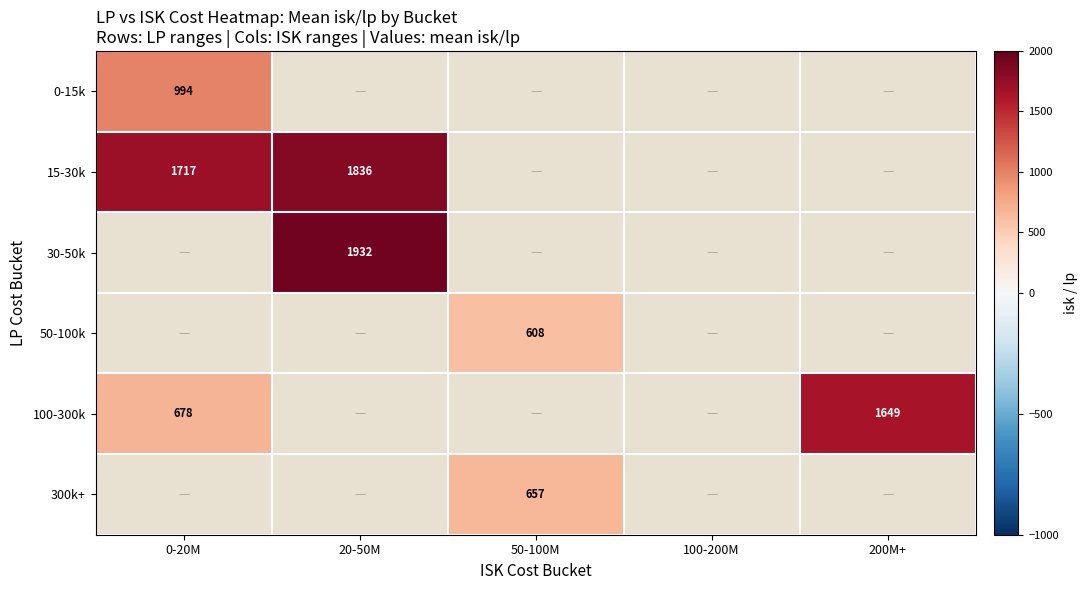

How many data points in 300k+ are above 656?

1